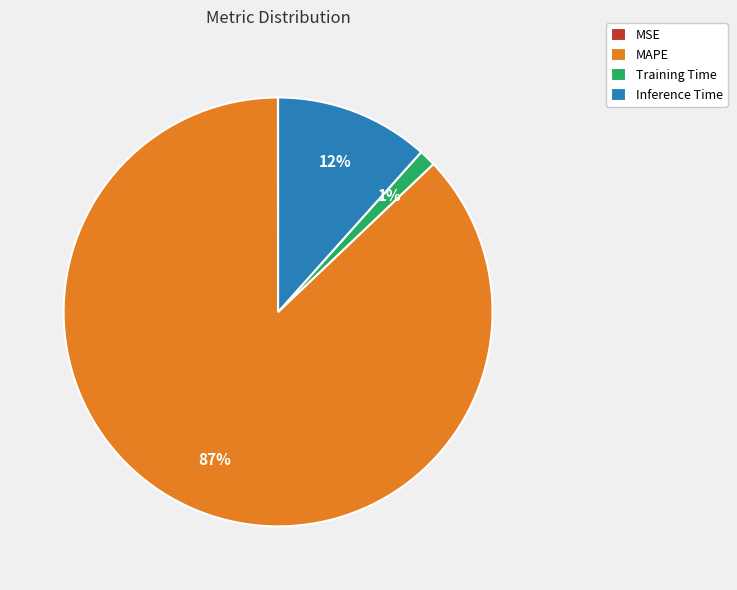

Which category has the biggest portion of the pie?

MAPE